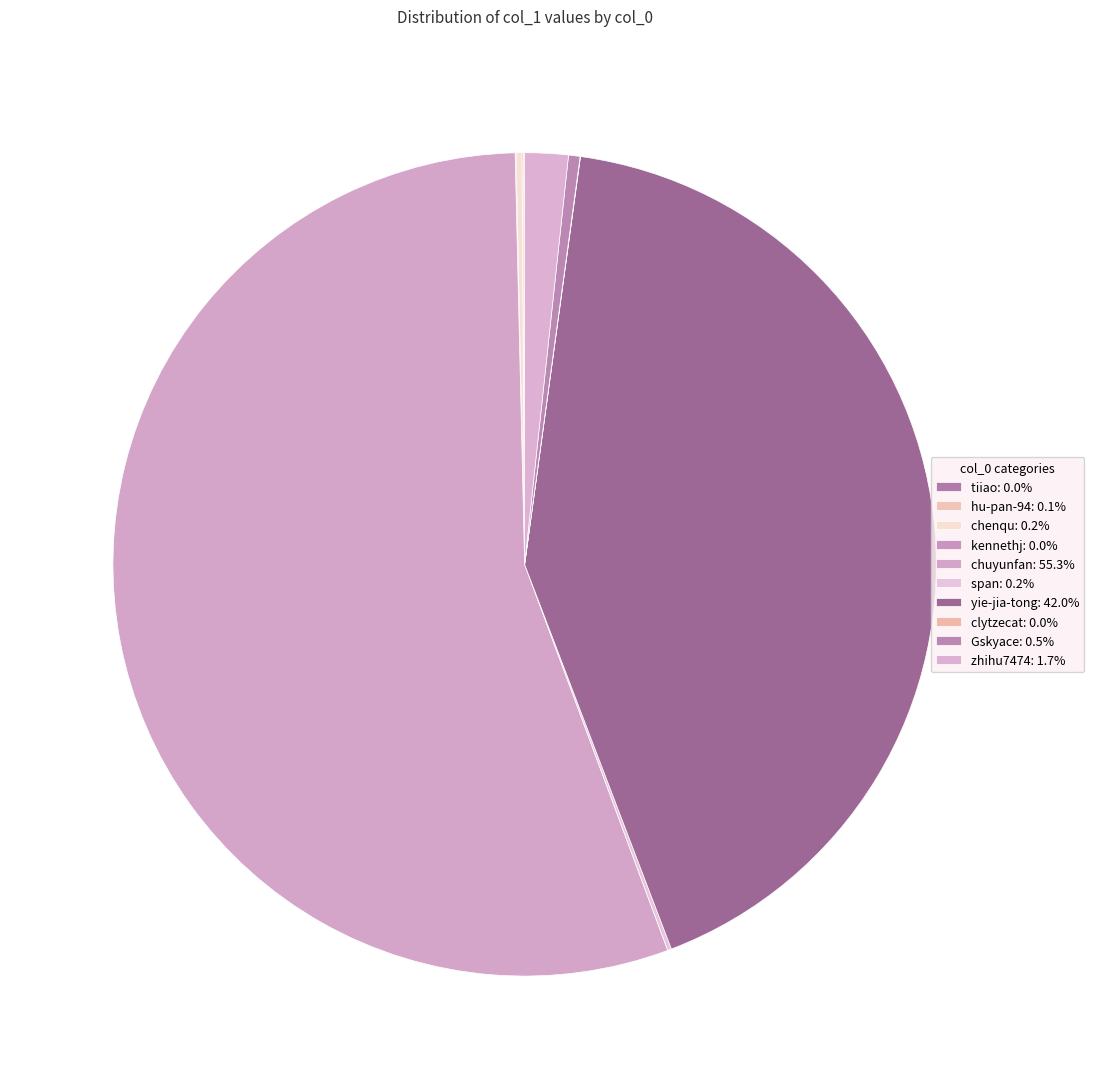

What is the change in value from tiiao to zhihu7474?

+2318